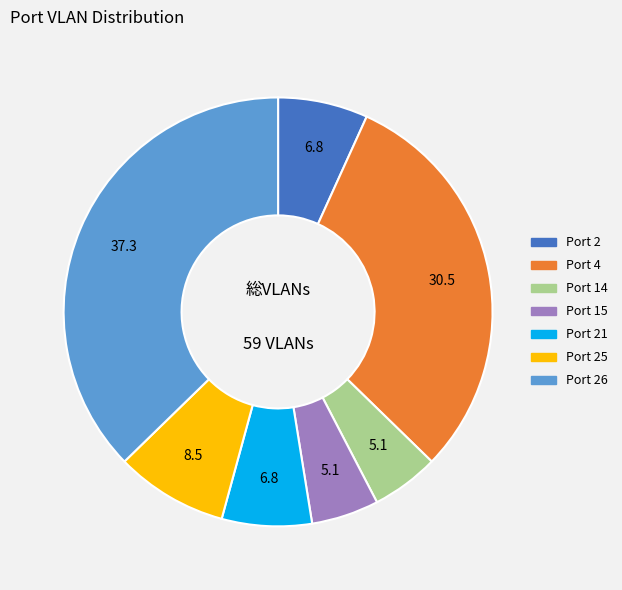

Does any single category account for the majority?

No